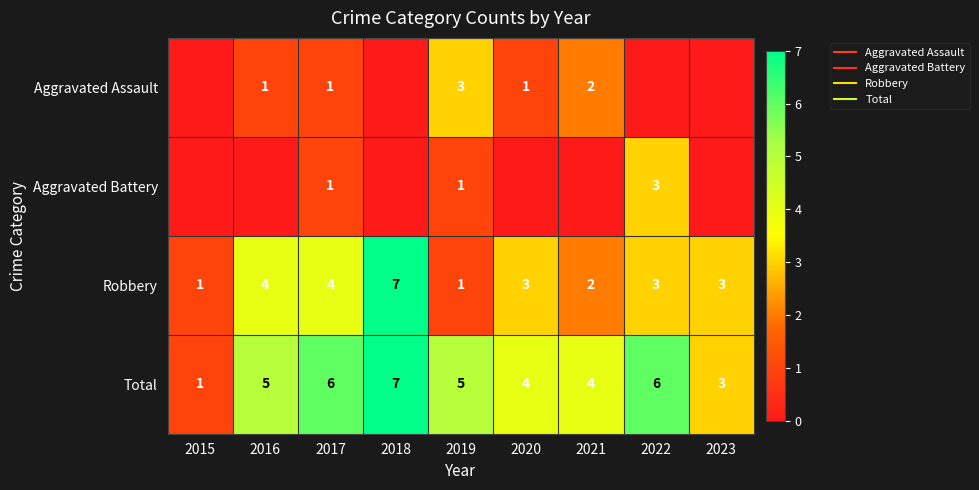

Rank the series by their maximum value, from highest to lowest.

Robbery, Total, Aggravated Assault, Aggravated Battery